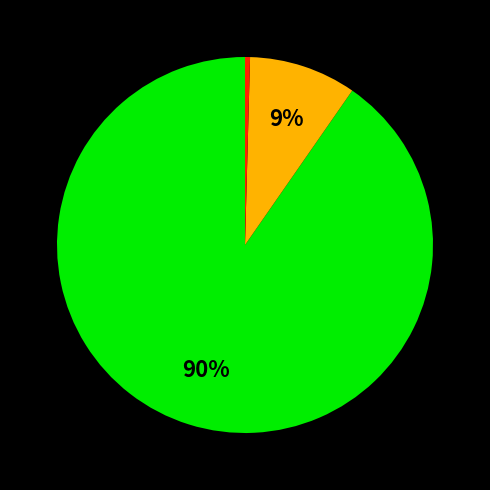

Is there any slice that represents more than half of the pie?

Yes